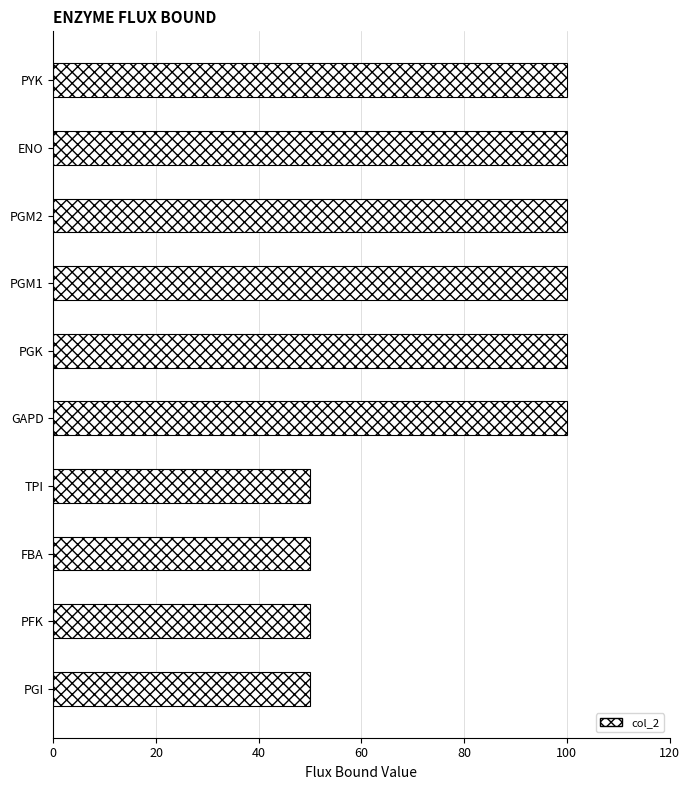

What is the difference between the second highest and minimum values?

50